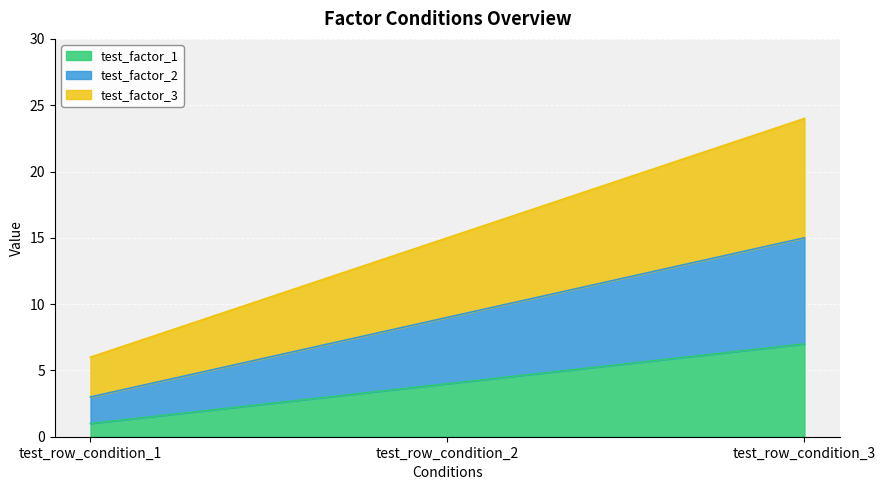

Reading right to left, extract all data points from this chart.

test_factor_1: 7	4	1
test_factor_2: 15	9	3
test_factor_3: 24	15	6